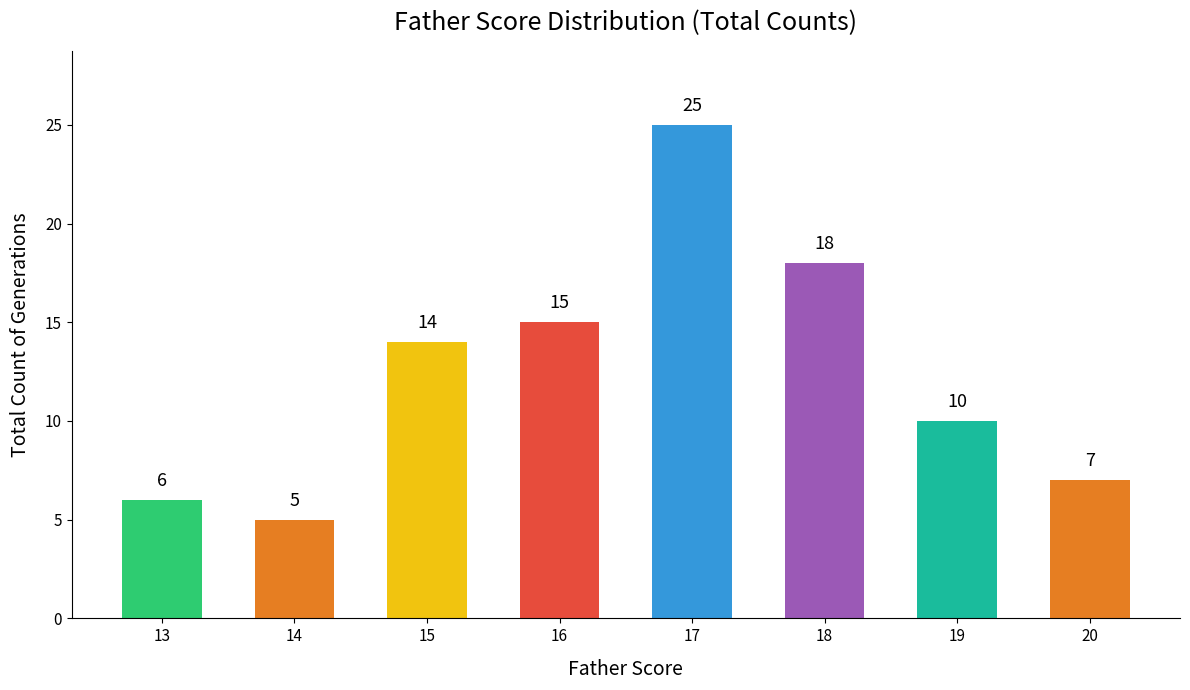

What is the greatest value displayed?

25